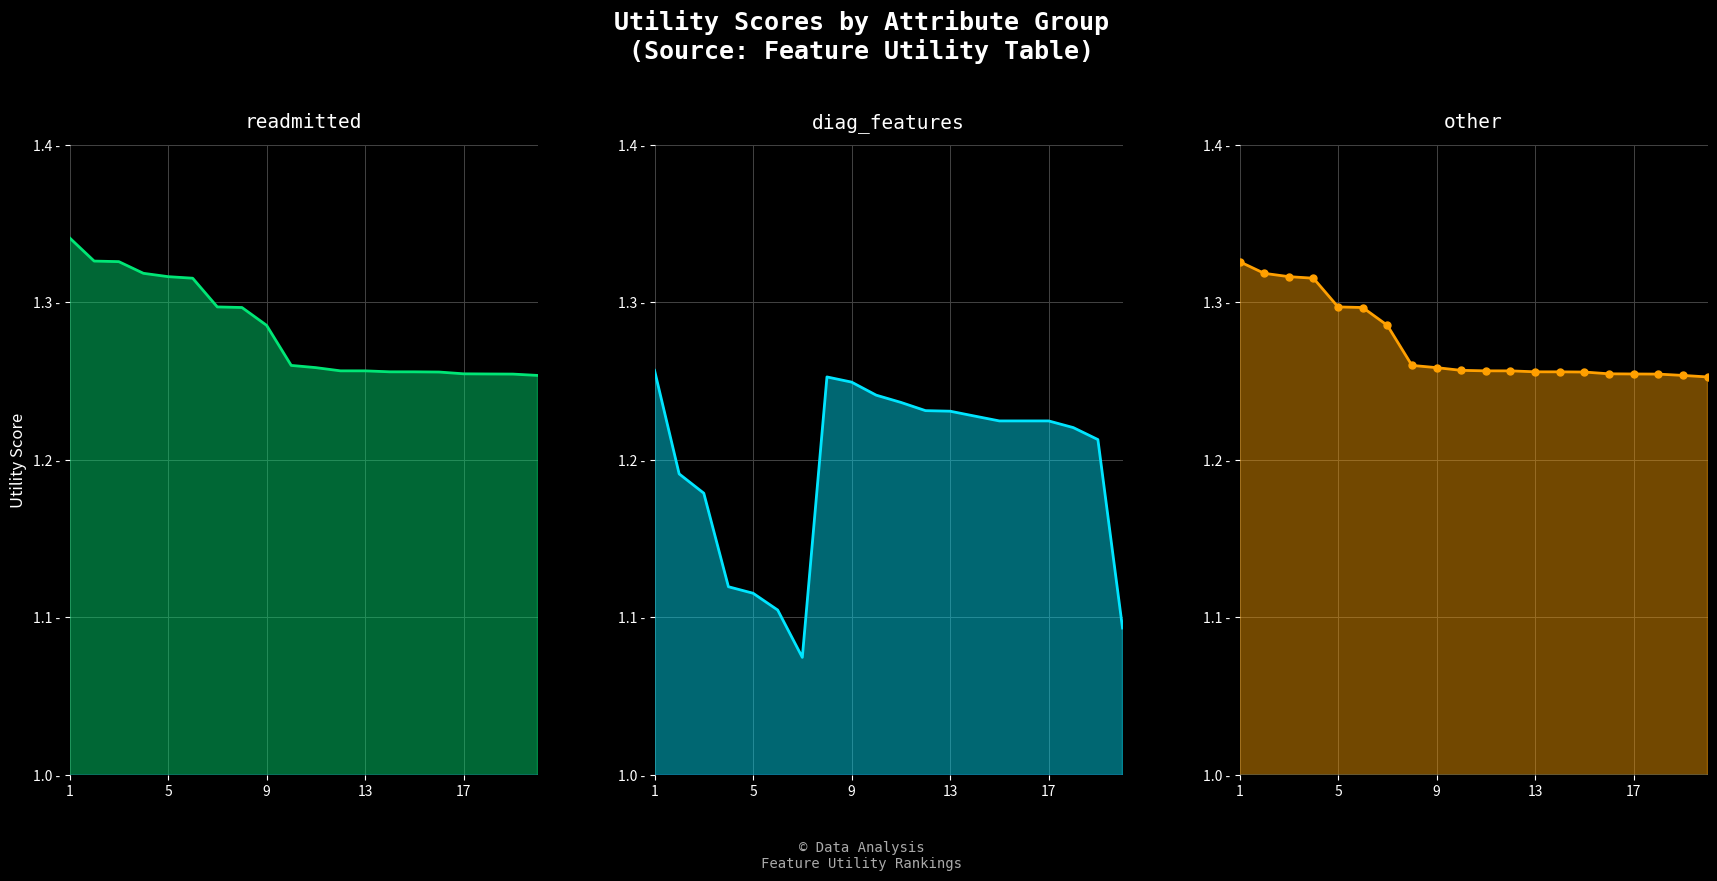

What is the total value across all series at 9?

3.8